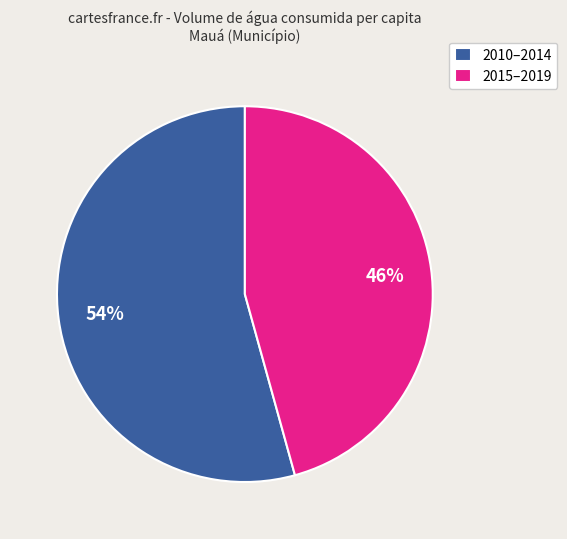

How many slices are in this pie chart?

2